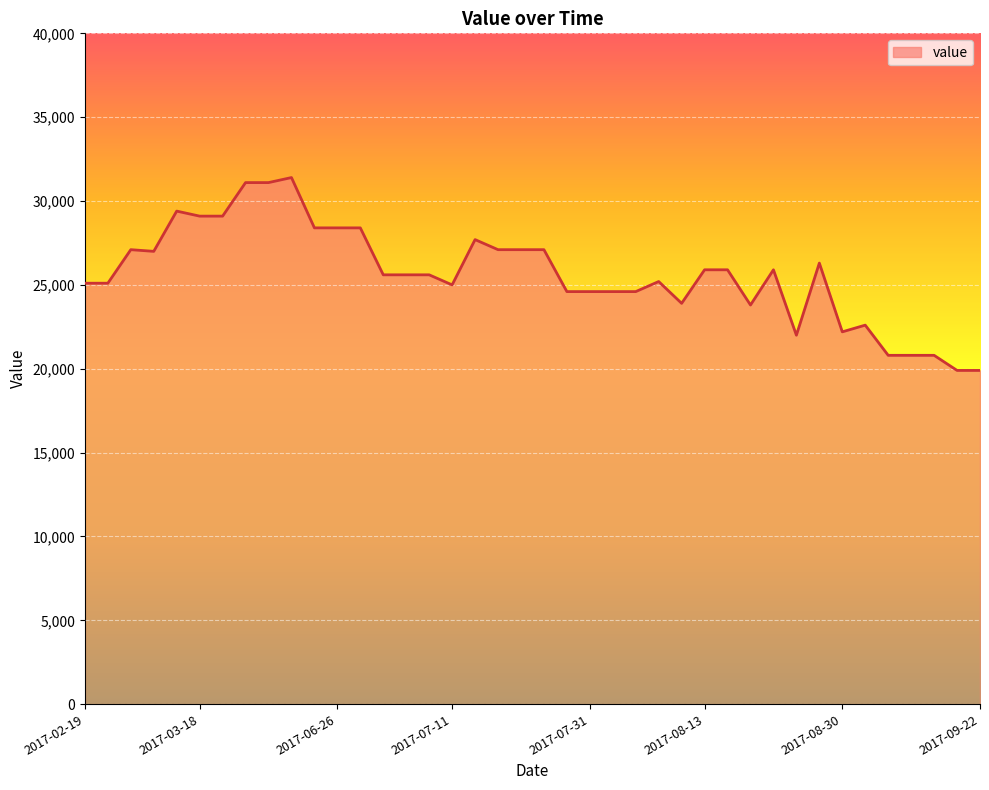

What is the maximum value shown in the chart?

31400